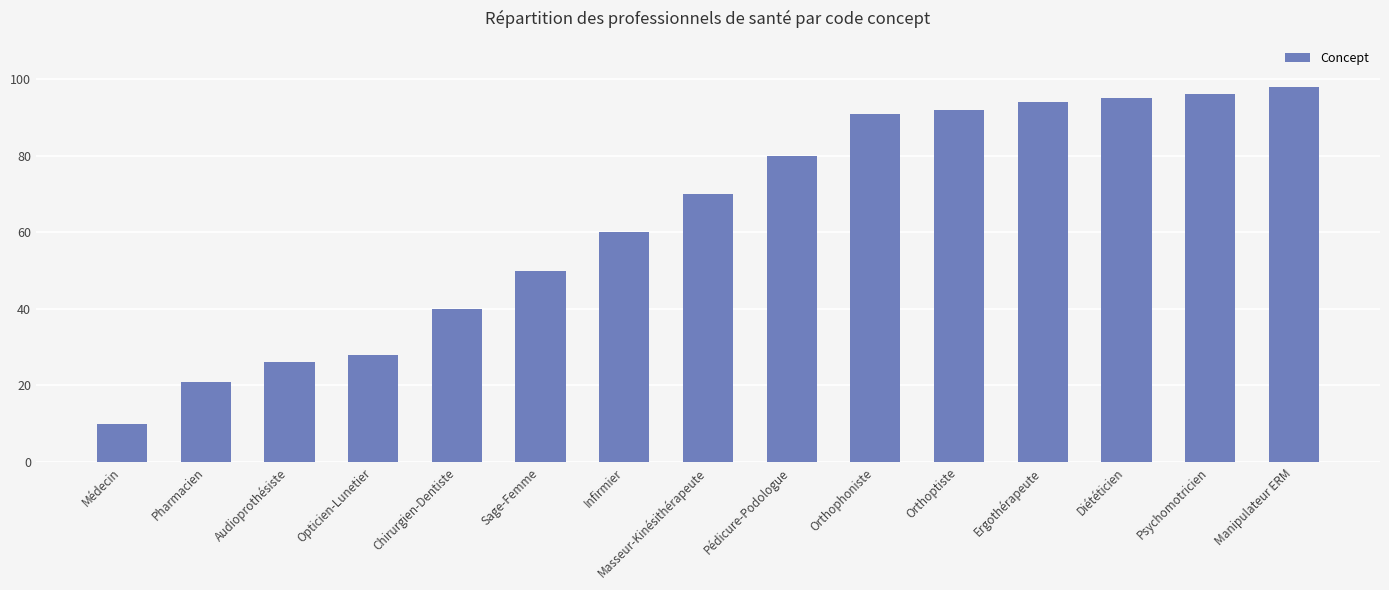

Which has a higher value, Masseur-Kinésithérapeute or Psychomotricien?

Psychomotricien